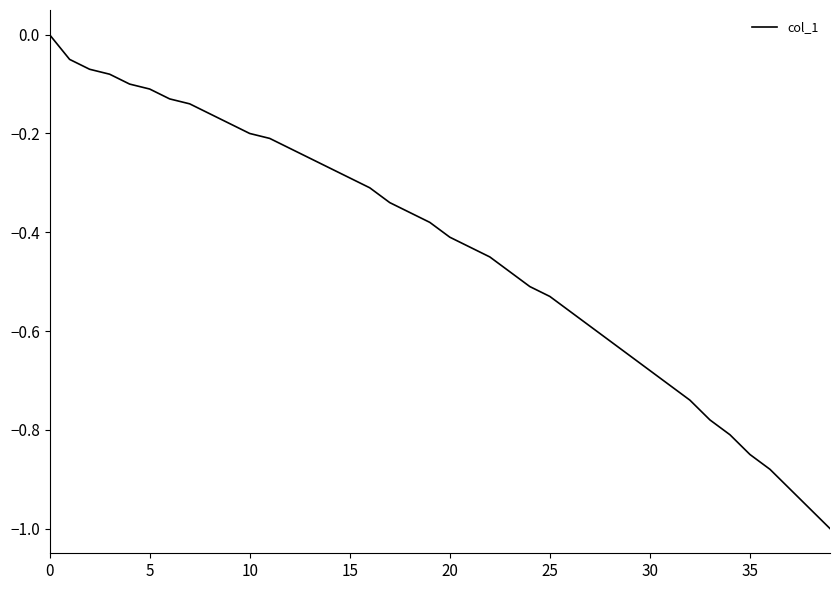

What is the difference between the maximum and minimum values?

1.0